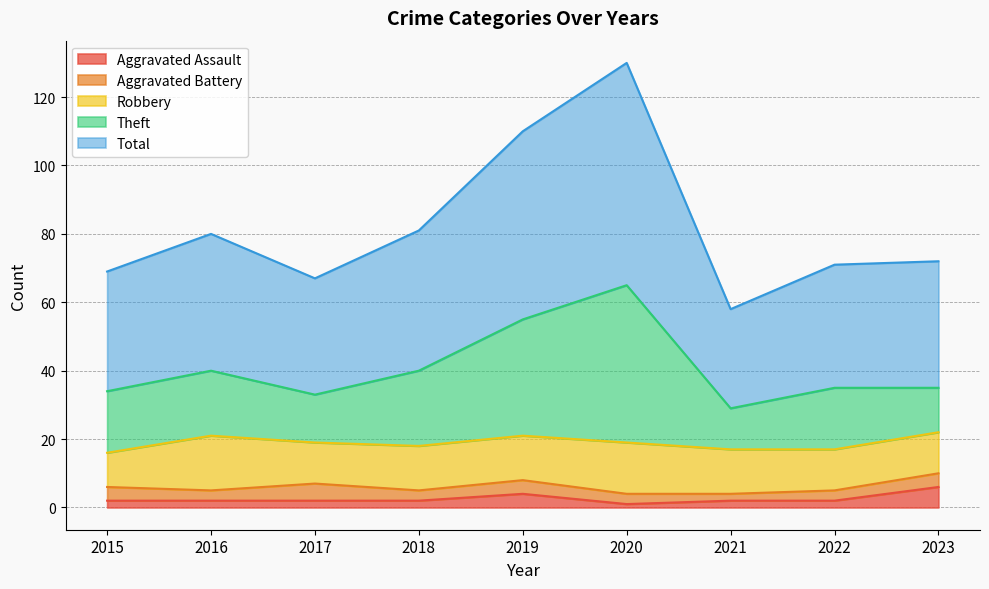

The Aggravated Assault series shows 3 at 2021. True or false?

False